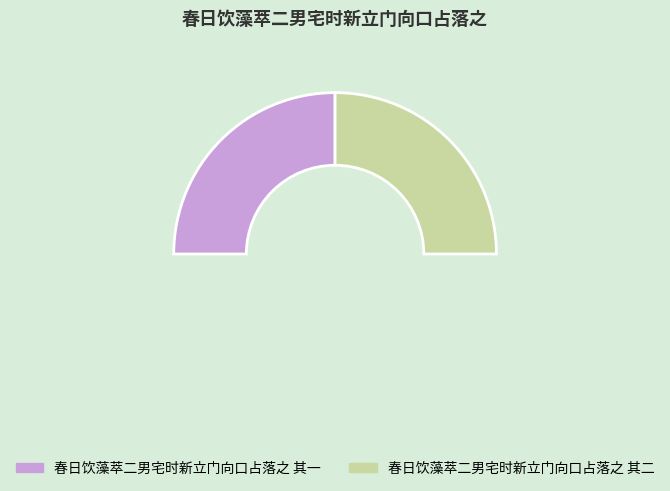

To the nearest percent, what portion does 春日饮藻萃二男宅时新立门向口占落之 其一 represent?

50%